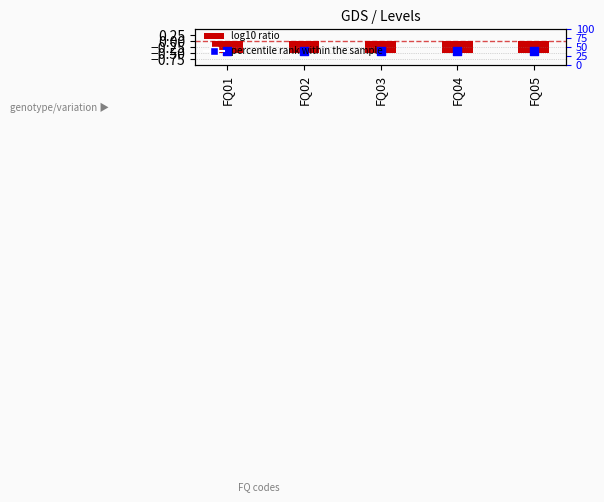

At which category is the sum across all series the highest?

FQ01